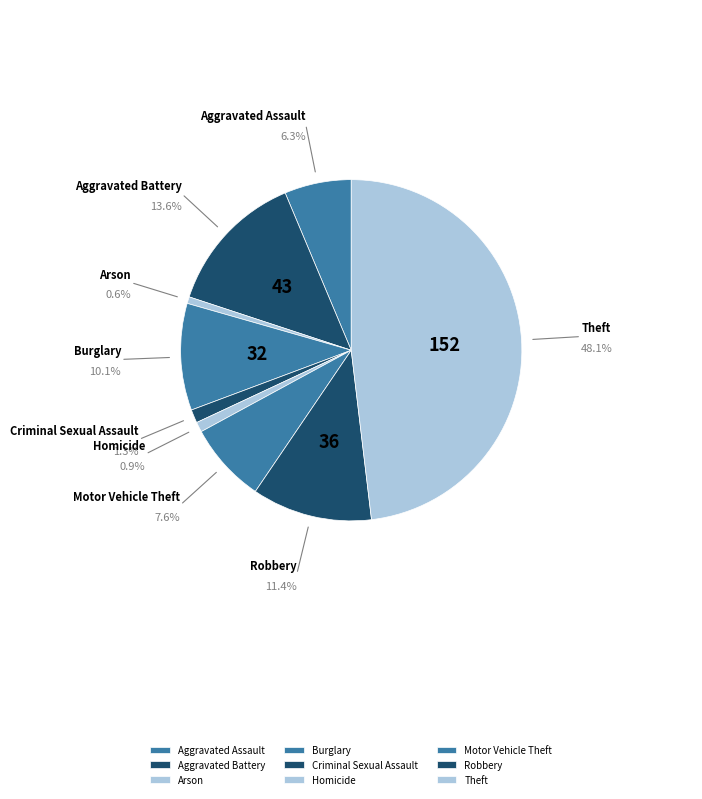

Combined, what portion of the pie is Motor Vehicle Theft and Arson?

8.2%